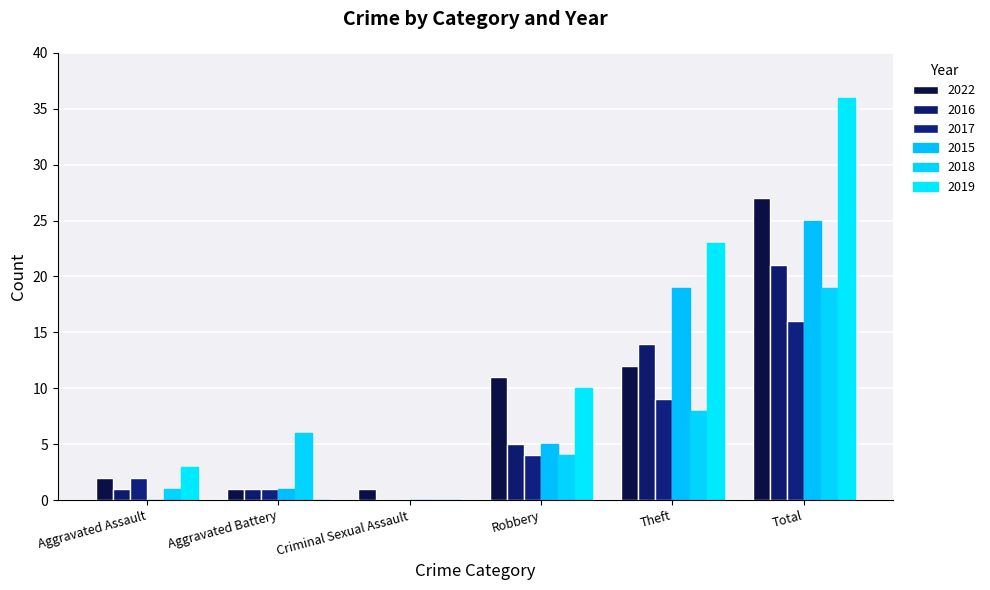

What is the sum of the 2019 values at Total and Robbery?

46